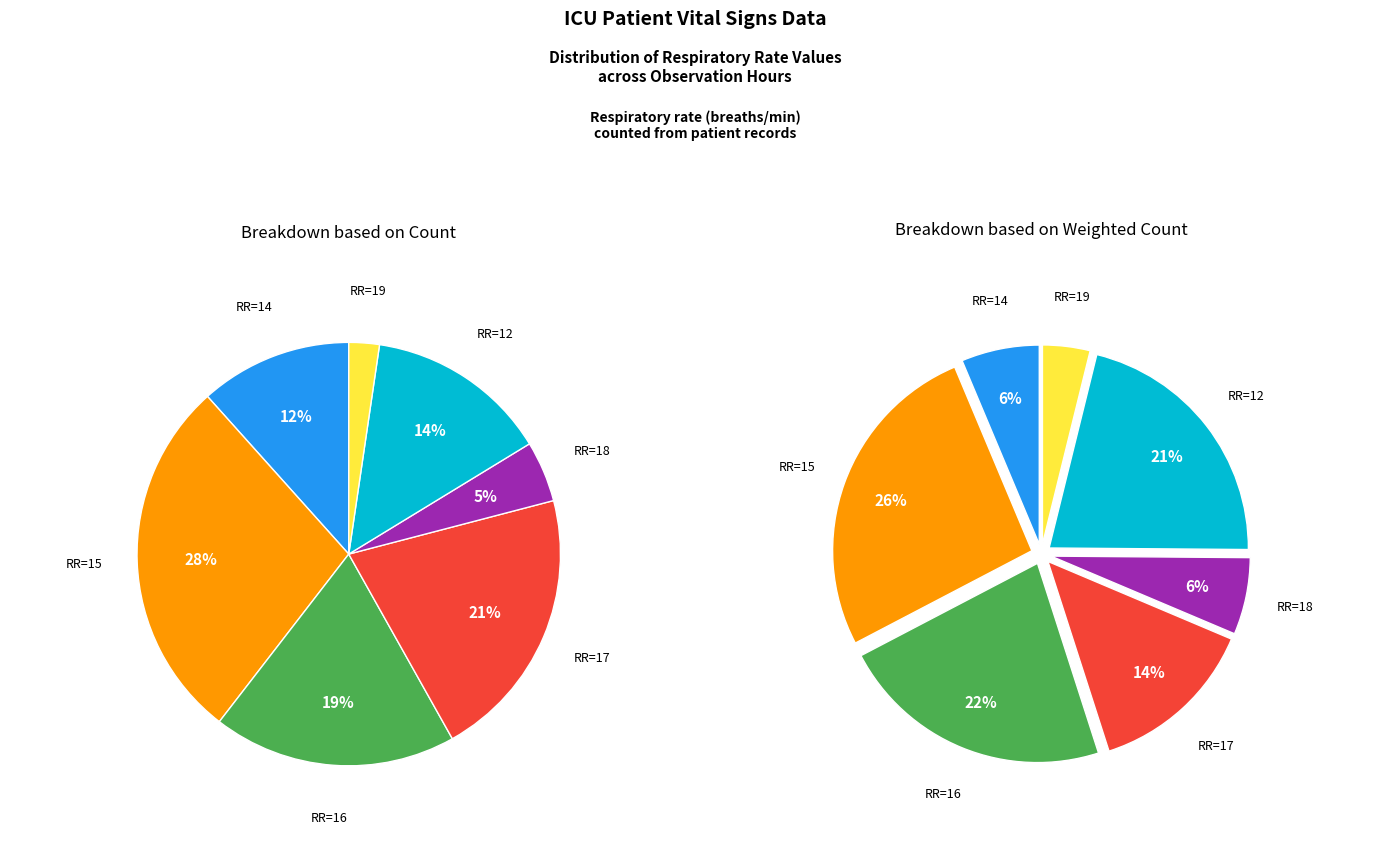

How many segments does this pie chart have?

7